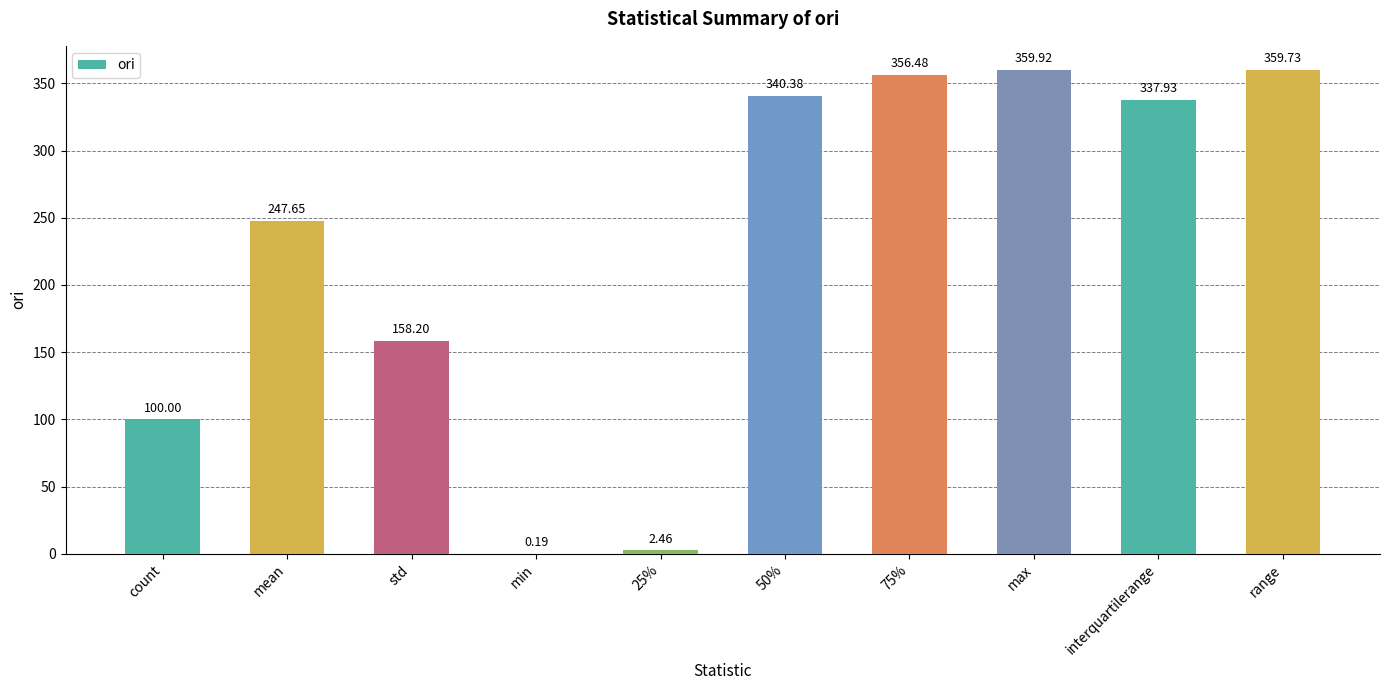

What is the sum of the values at min and count?

100.2